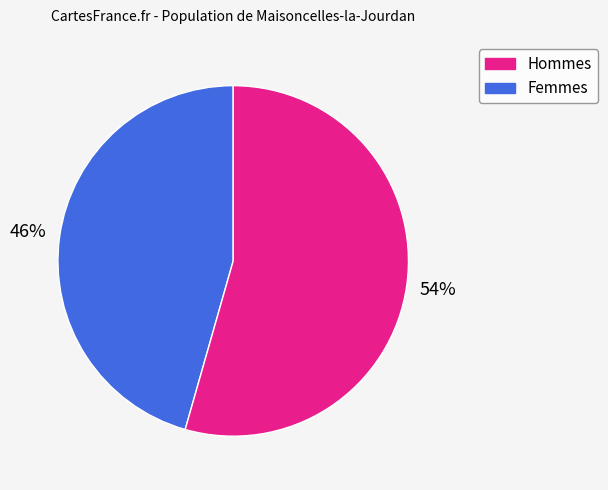

To the nearest percent, what is the average slice percentage?

50%